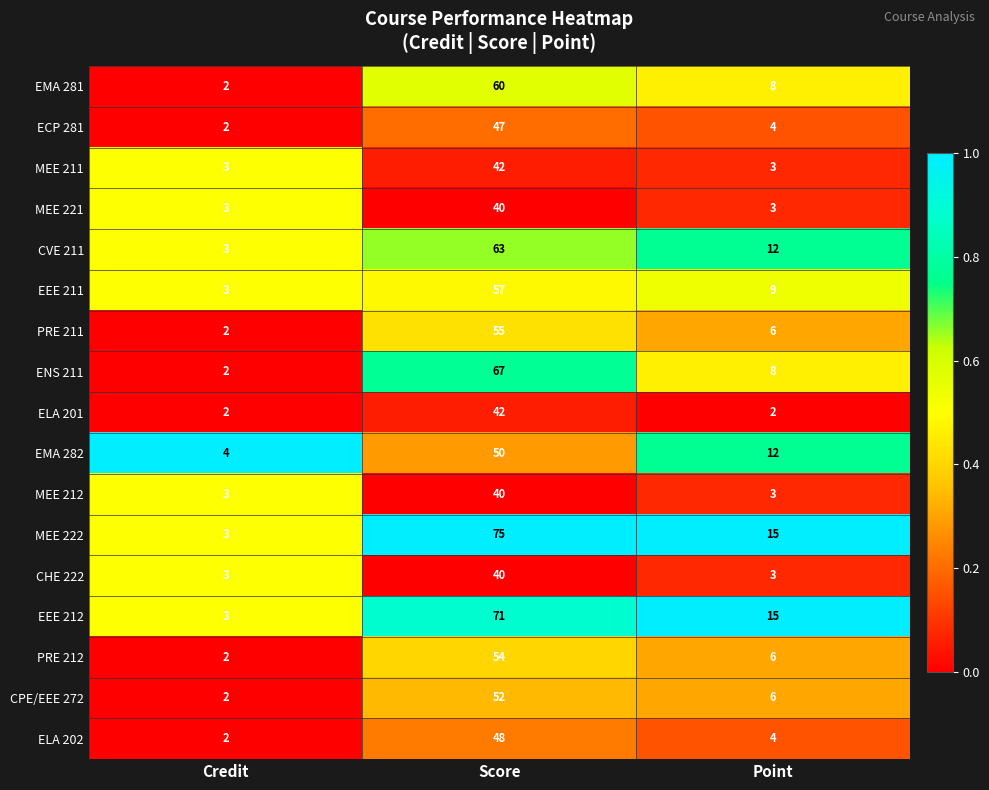

True or false: ELA 202 has a value of 1 at Point.

False